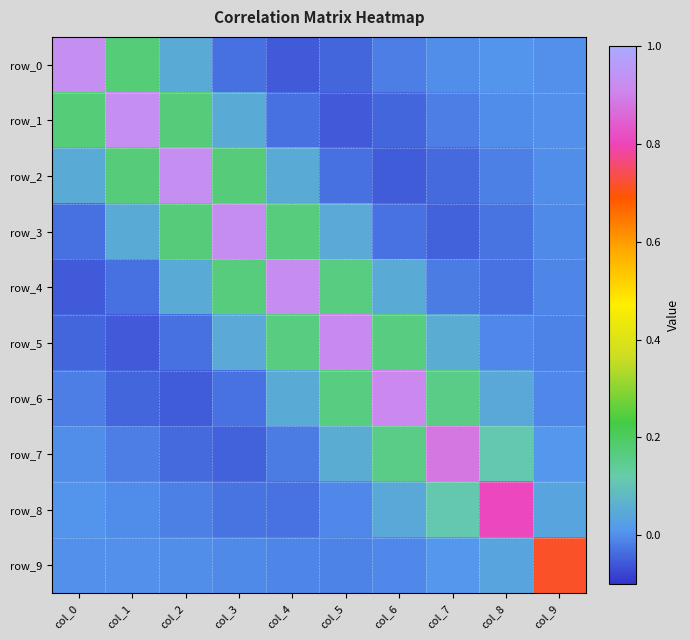

Is the value of row_1 at col_9 greater than the value of row_0 at col_9?

Yes